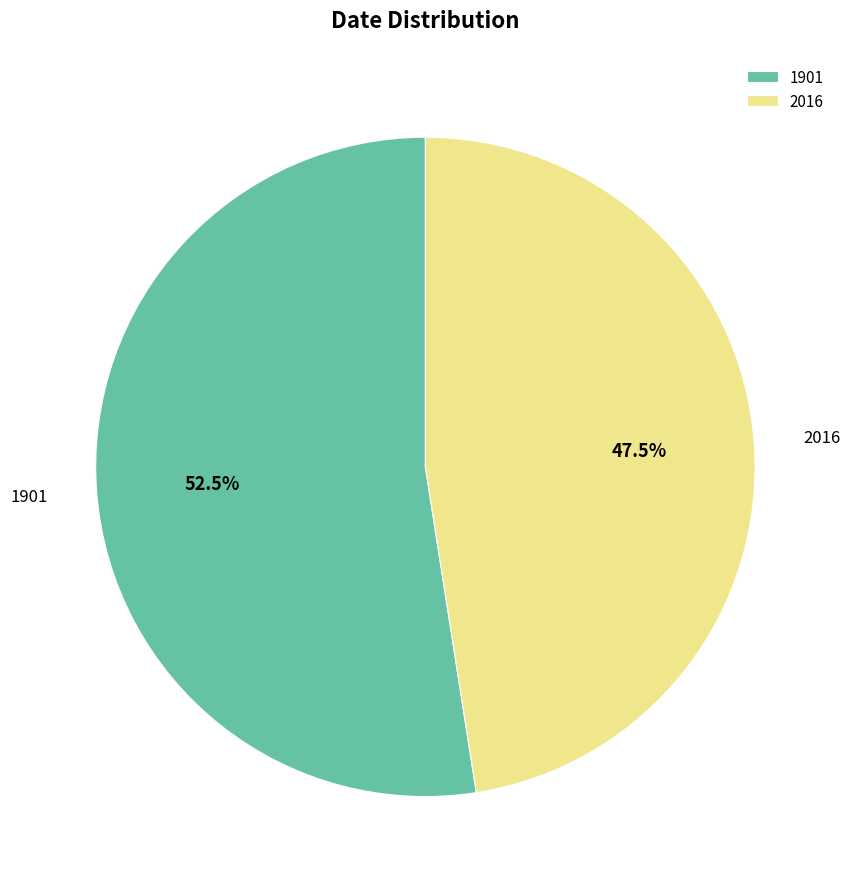

What is the ratio of the value at 2016 to the value at 1901?

0.9